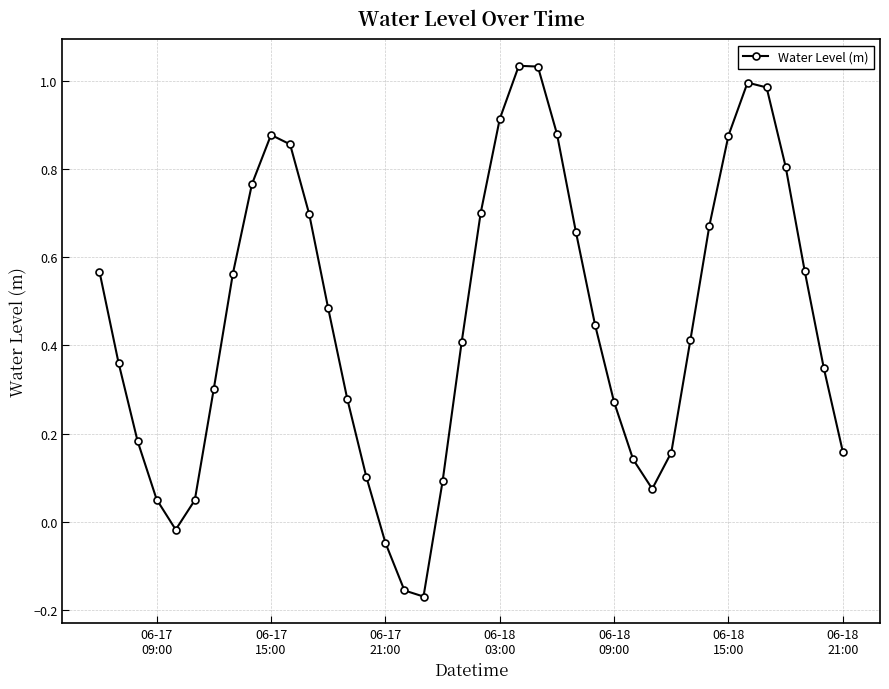

What is the difference between the second highest and minimum values?

1.2